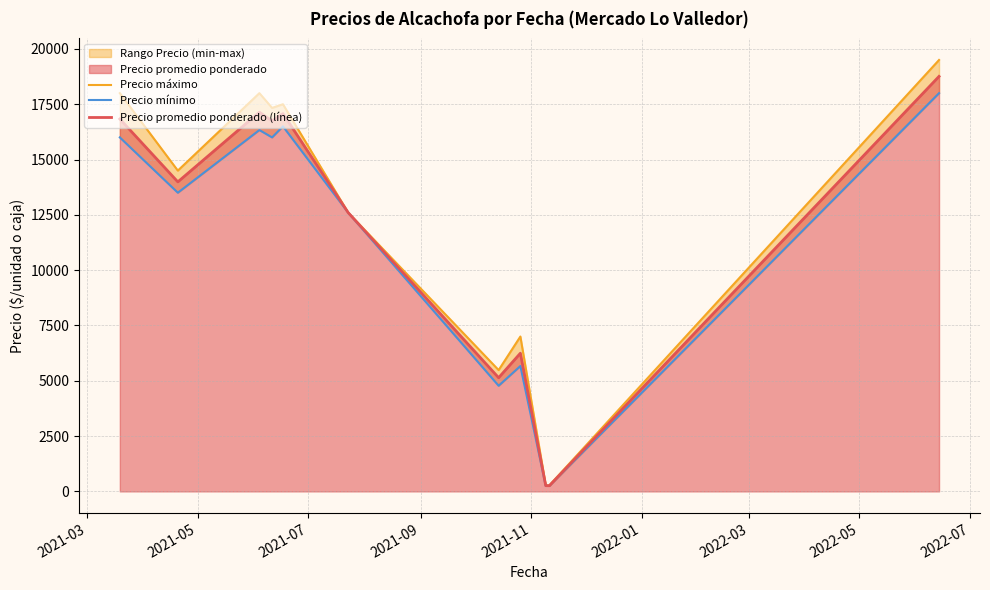

What is the maximum value for Precio promedio ponderado (línea)?

18758.0